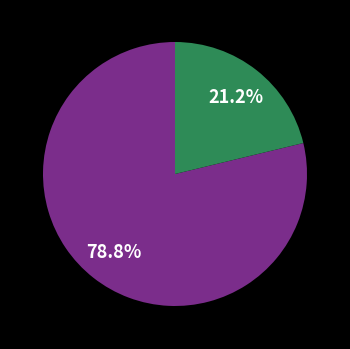

Is there any slice that represents more than half of the pie?

Yes